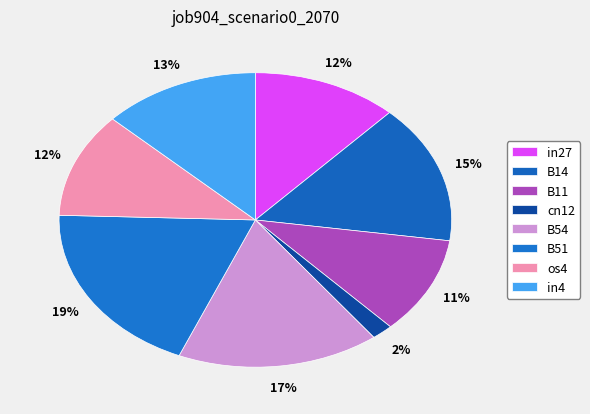

How many segments does this pie chart have?

8